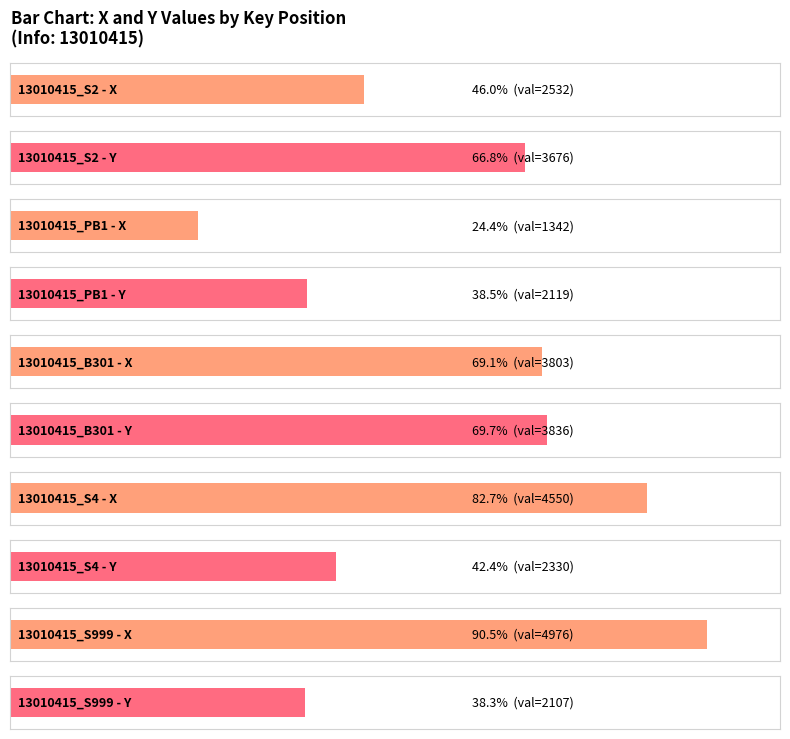

List the series in order of their overall mean, highest first.

X, Y